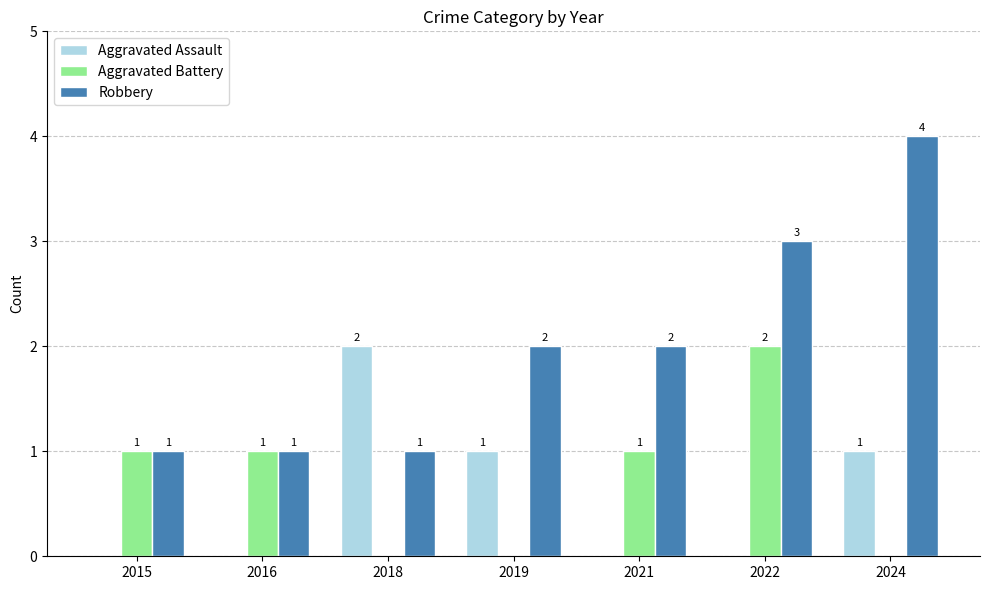

The Robbery series shows 1 at 2015. True or false?

True